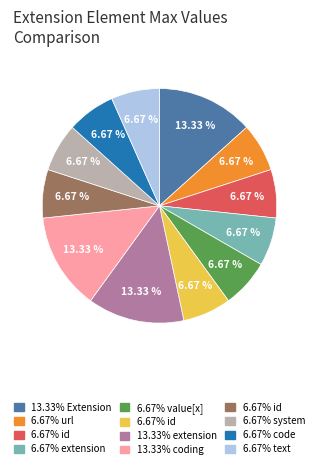

Is there a majority slice in this chart?

No